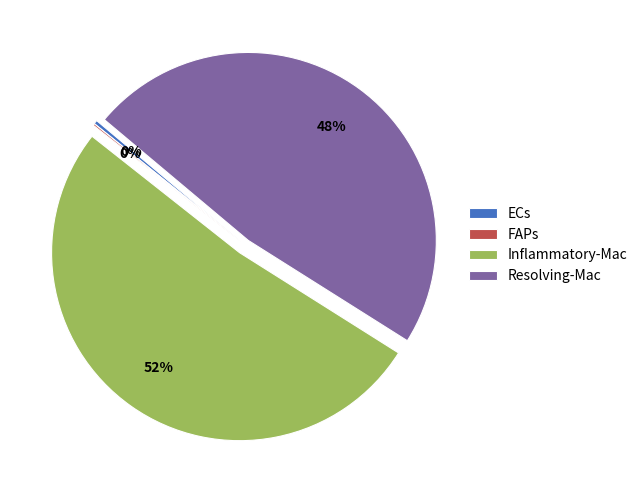

Is the sum of Inflammatory-Mac and ECs greater than half?

Yes